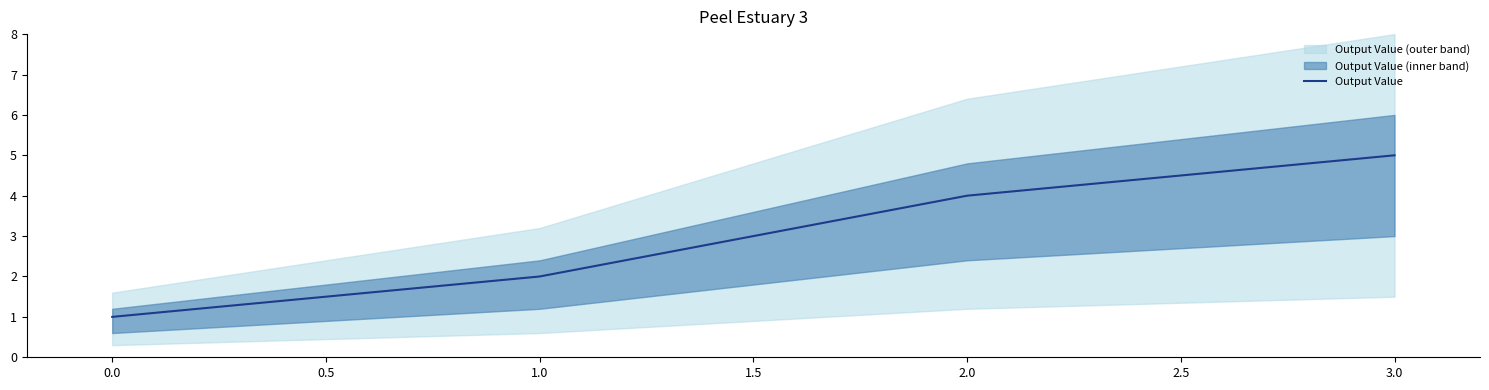

What is the greatest value displayed?

5